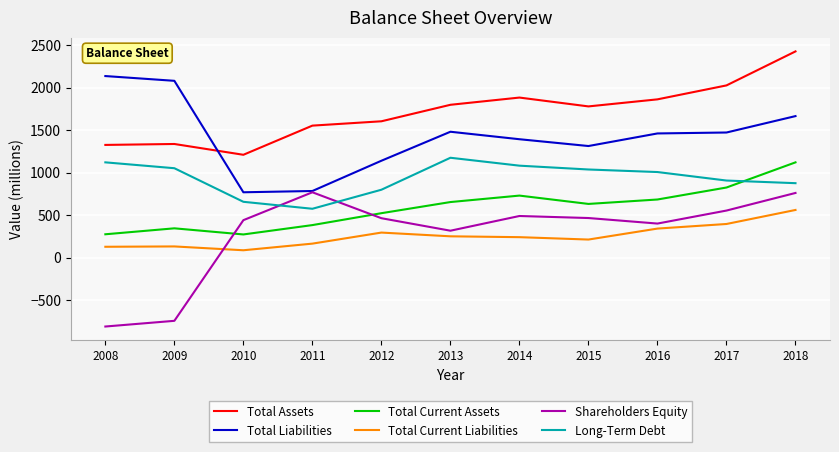

At which category is the sum across all series the highest?

2018